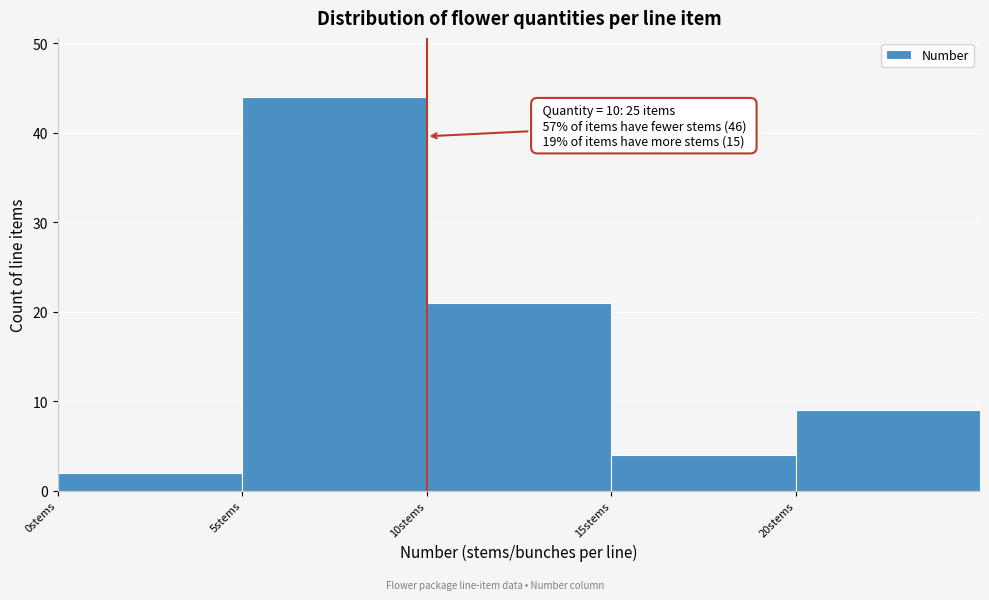

Over which range of the x-axis is the bar tallest?

5 to 10